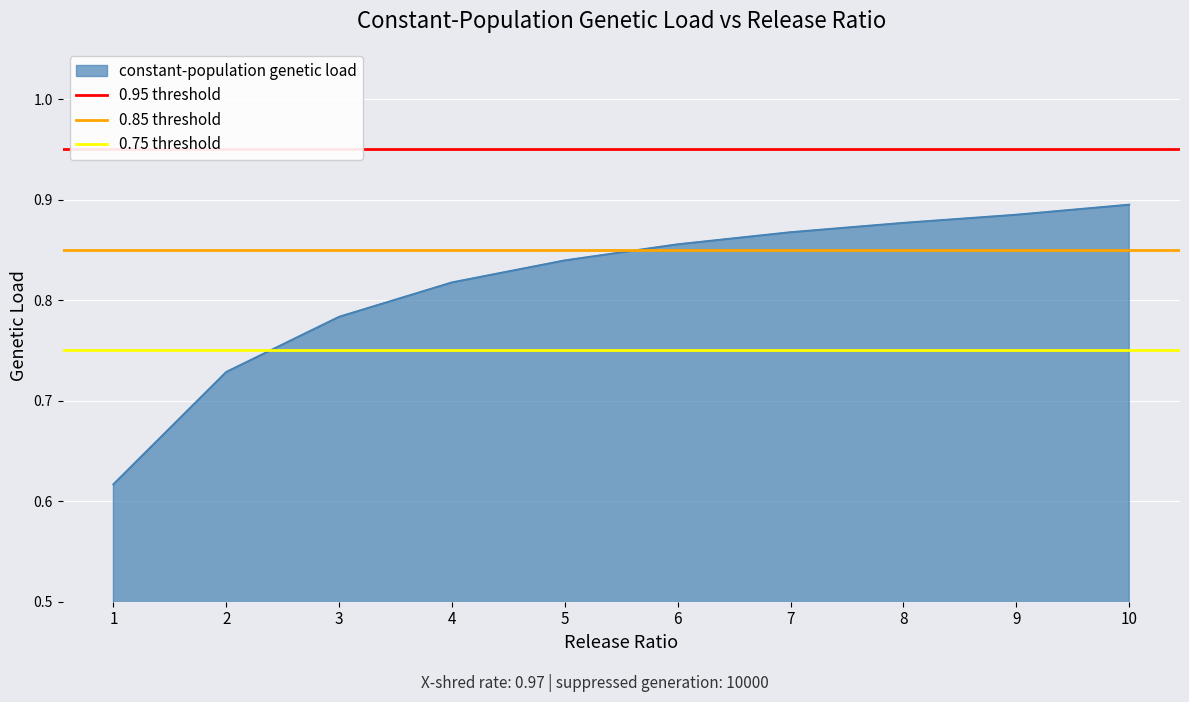

The constant-population genetic load series shows 1.4 at 7. True or false?

False